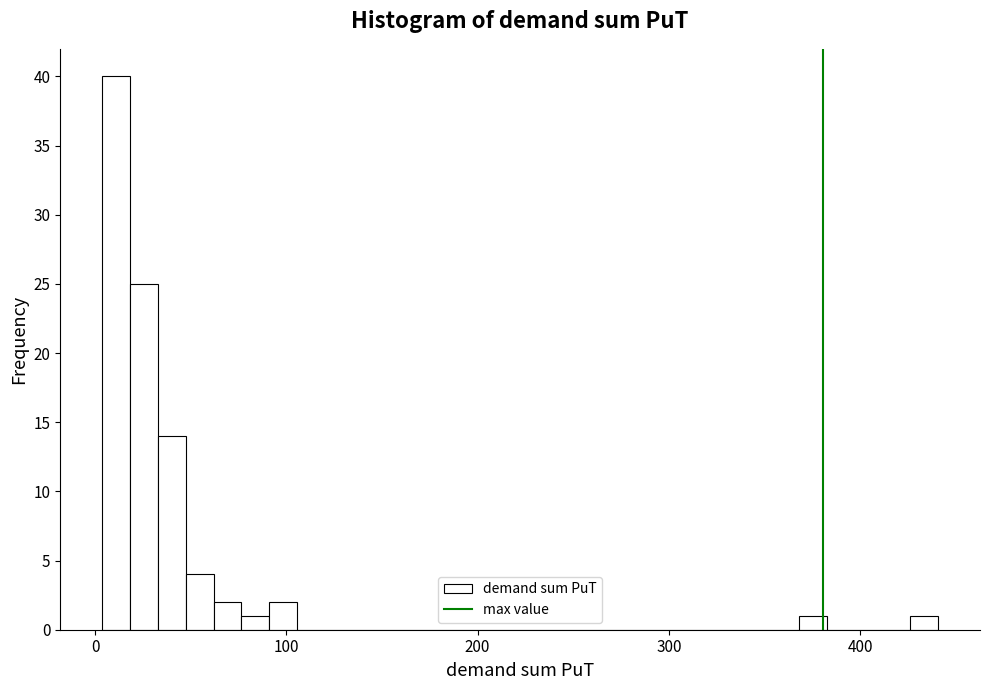

Around what value on the x-axis is the tallest bar? Give the approximate position of its centre, as read against the axis.

10